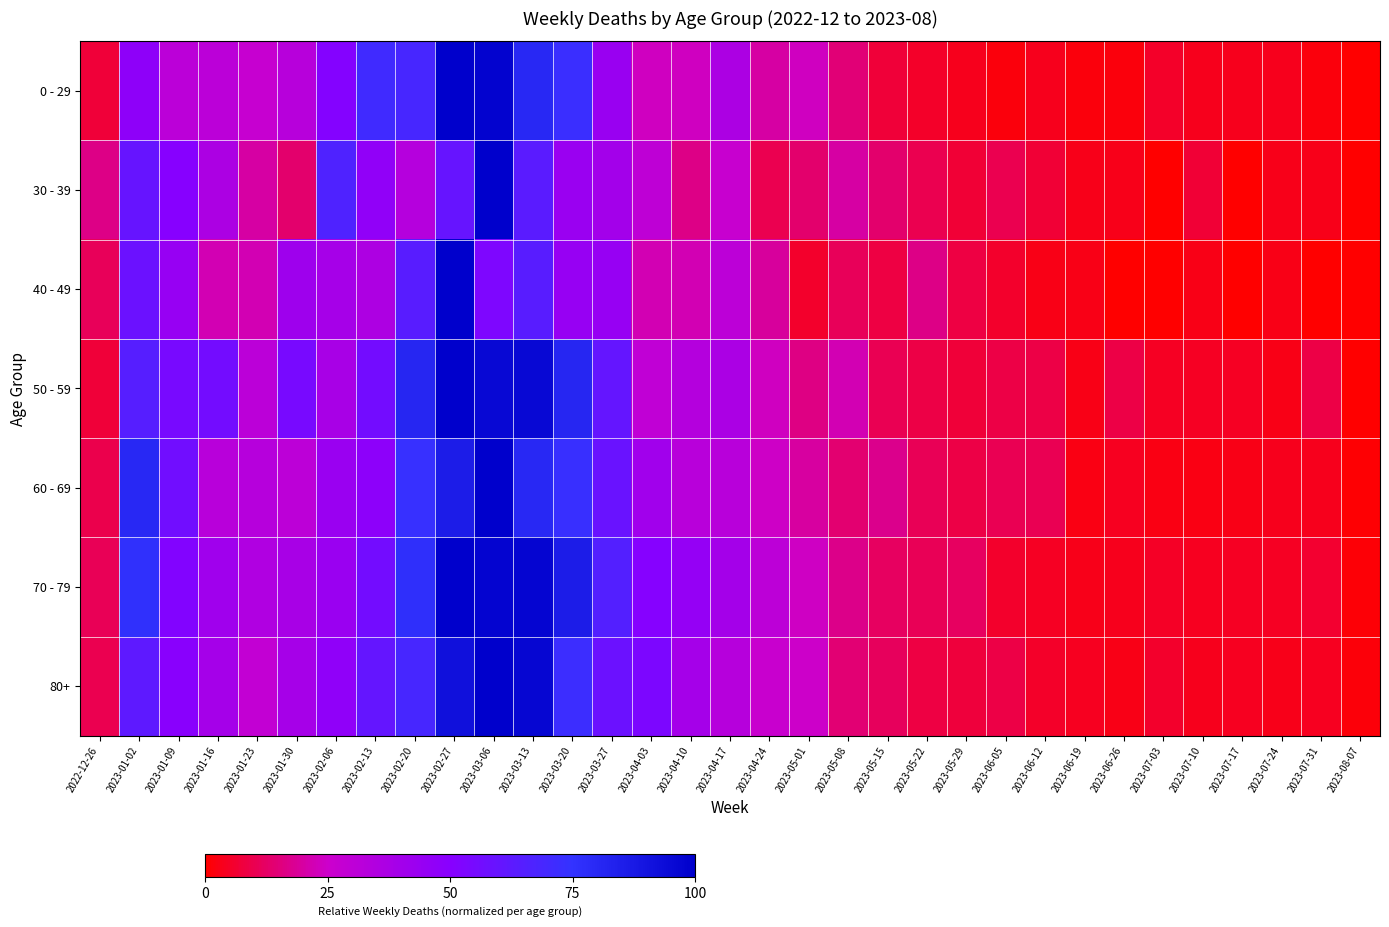

Reading left to right, what are all the values shown in this chart?

0 - 29: 2022-12-26=0.1	2023-01-02=0.5	2023-01-09=0.3	2023-01-16=0.3	2023-01-23=0.3	2023-01-30=0.3	2023-02-06=0.5	2023-02-13=0.7	2023-02-20=0.7	2023-02-27=1.0	2023-03-06=1.0	2023-03-13=0.8	2023-03-20=0.7	2023-03-27=0.4	2023-04-03=0.2	2023-04-10=0.2	2023-04-17=0.4	2023-04-24=0.2	2023-05-01=0.2	2023-05-08=0.1	2023-05-15=0.1	2023-05-22=0.1	2023-05-29=0.0	2023-06-05=0.0	2023-06-12=0.0	2023-06-19=0.0	2023-06-26=0.0	2023-07-03=0.1	2023-07-10=0.0	2023-07-17=0.0	2023-07-24=0.0	2023-07-31=0.0	2023-08-07=0.0
30 - 39: 2022-12-26=0.2	2023-01-02=0.6	2023-01-09=0.5	2023-01-16=0.4	2023-01-23=0.2	2023-01-30=0.1	2023-02-06=0.7	2023-02-13=0.5	2023-02-20=0.3	2023-02-27=0.6	2023-03-06=1.0	2023-03-13=0.6	2023-03-20=0.4	2023-03-27=0.4	2023-04-03=0.3	2023-04-10=0.2	2023-04-17=0.3	2023-04-24=0.1	2023-05-01=0.1	2023-05-08=0.2	2023-05-15=0.1	2023-05-22=0.1	2023-05-29=0.1	2023-06-05=0.1	2023-06-12=0.1	2023-06-19=0.0	2023-06-26=0.0	2023-07-03=0.0	2023-07-10=0.1	2023-07-17=0.0	2023-07-24=0.0	2023-07-31=0.0	2023-08-07=0.0
40 - 49: 2022-12-26=0.1	2023-01-02=0.6	2023-01-09=0.4	2023-01-16=0.2	2023-01-23=0.2	2023-01-30=0.4	2023-02-06=0.4	2023-02-13=0.4	2023-02-20=0.6	2023-02-27=1.0	2023-03-06=0.5	2023-03-13=0.6	2023-03-20=0.4	2023-03-27=0.4	2023-04-03=0.2	2023-04-10=0.2	2023-04-17=0.3	2023-04-24=0.2	2023-05-01=0.1	2023-05-08=0.1	2023-05-15=0.1	2023-05-22=0.2	2023-05-29=0.1	2023-06-05=0.1	2023-06-12=0.0	2023-06-19=0.0	2023-06-26=0.0	2023-07-03=0.0	2023-07-10=0.0	2023-07-17=0.0	2023-07-24=0.0	2023-07-31=0.0	2023-08-07=0.0
50 - 59: 2022-12-26=0.1	2023-01-02=0.6	2023-01-09=0.5	2023-01-16=0.6	2023-01-23=0.3	2023-01-30=0.5	2023-02-06=0.4	2023-02-13=0.6	2023-02-20=0.8	2023-02-27=1.0	2023-03-06=1.0	2023-03-13=1.0	2023-03-20=0.8	2023-03-27=0.6	2023-04-03=0.3	2023-04-10=0.3	2023-04-17=0.4	2023-04-24=0.2	2023-05-01=0.2	2023-05-08=0.2	2023-05-15=0.1	2023-05-22=0.1	2023-05-29=0.1	2023-06-05=0.1	2023-06-12=0.1	2023-06-19=0.0	2023-06-26=0.1	2023-07-03=0.0	2023-07-10=0.0	2023-07-17=0.0	2023-07-24=0.0	2023-07-31=0.1	2023-08-07=0.0
60 - 69: 2022-12-26=0.1	2023-01-02=0.8	2023-01-09=0.6	2023-01-16=0.3	2023-01-23=0.3	2023-01-30=0.3	2023-02-06=0.4	2023-02-13=0.5	2023-02-20=0.7	2023-02-27=0.9	2023-03-06=1.0	2023-03-13=0.8	2023-03-20=0.7	2023-03-27=0.6	2023-04-03=0.4	2023-04-10=0.3	2023-04-17=0.3	2023-04-24=0.2	2023-05-01=0.2	2023-05-08=0.1	2023-05-15=0.2	2023-05-22=0.1	2023-05-29=0.1	2023-06-05=0.1	2023-06-12=0.1	2023-06-19=0.0	2023-06-26=0.0	2023-07-03=0.0	2023-07-10=0.0	2023-07-17=0.0	2023-07-24=0.0	2023-07-31=0.0	2023-08-07=0.0
70 - 79: 2022-12-26=0.1	2023-01-02=0.8	2023-01-09=0.5	2023-01-16=0.4	2023-01-23=0.4	2023-01-30=0.4	2023-02-06=0.4	2023-02-13=0.6	2023-02-20=0.8	2023-02-27=1.0	2023-03-06=1.0	2023-03-13=1.0	2023-03-20=0.9	2023-03-27=0.7	2023-04-03=0.5	2023-04-10=0.5	2023-04-17=0.4	2023-04-24=0.3	2023-05-01=0.2	2023-05-08=0.2	2023-05-15=0.1	2023-05-22=0.1	2023-05-29=0.1	2023-06-05=0.1	2023-06-12=0.0	2023-06-19=0.0	2023-06-26=0.0	2023-07-03=0.0	2023-07-10=0.0	2023-07-17=0.0	2023-07-24=0.0	2023-07-31=0.1	2023-08-07=0.0
80+: 2022-12-26=0.1	2023-01-02=0.6	2023-01-09=0.5	2023-01-16=0.4	2023-01-23=0.3	2023-01-30=0.4	2023-02-06=0.5	2023-02-13=0.6	2023-02-20=0.7	2023-02-27=0.9	2023-03-06=1.0	2023-03-13=1.0	2023-03-20=0.7	2023-03-27=0.6	2023-04-03=0.5	2023-04-10=0.4	2023-04-17=0.3	2023-04-24=0.3	2023-05-01=0.2	2023-05-08=0.1	2023-05-15=0.1	2023-05-22=0.1	2023-05-29=0.1	2023-06-05=0.1	2023-06-12=0.1	2023-06-19=0.0	2023-06-26=0.0	2023-07-03=0.1	2023-07-10=0.0	2023-07-17=0.0	2023-07-24=0.0	2023-07-31=0.0	2023-08-07=0.0